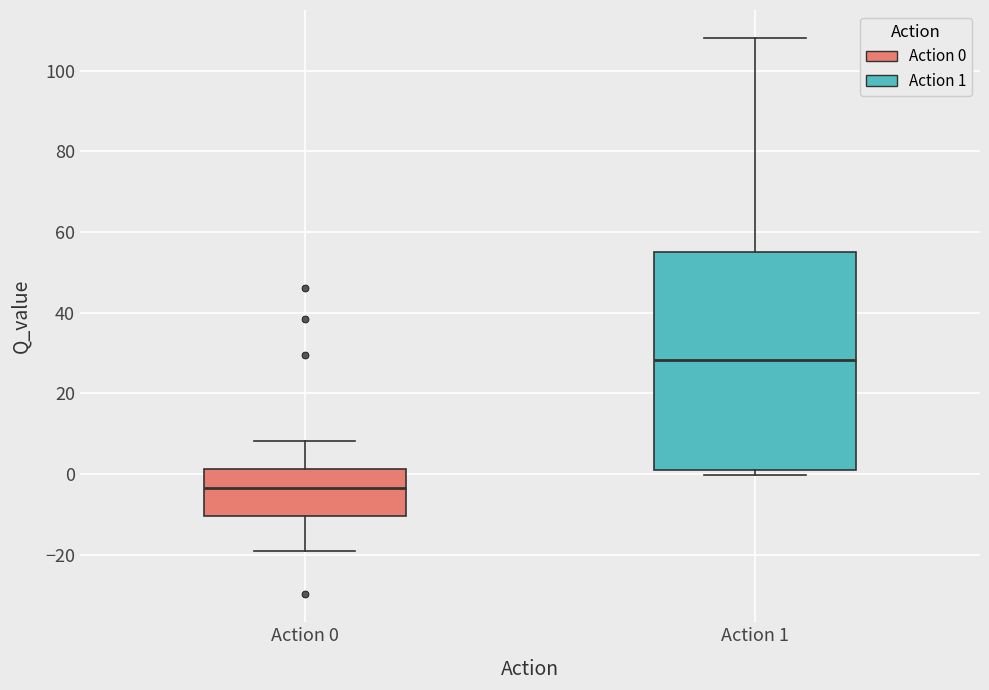

Comparing the boxes themselves (not the whiskers), which one is the tallest?

Action 1